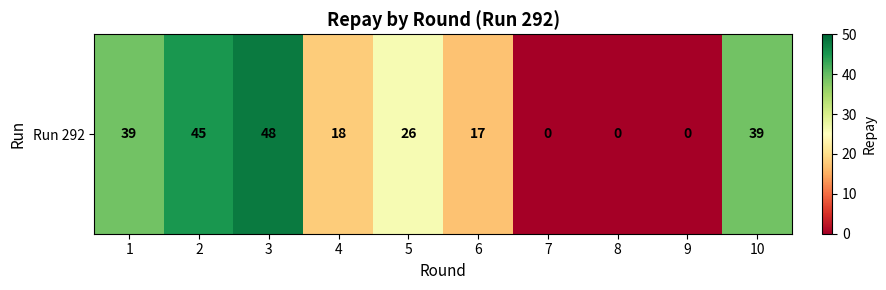

Reading left to right, transcribe all the data shown in this chart.

39	45	48	18	26	17	0	0	0	39